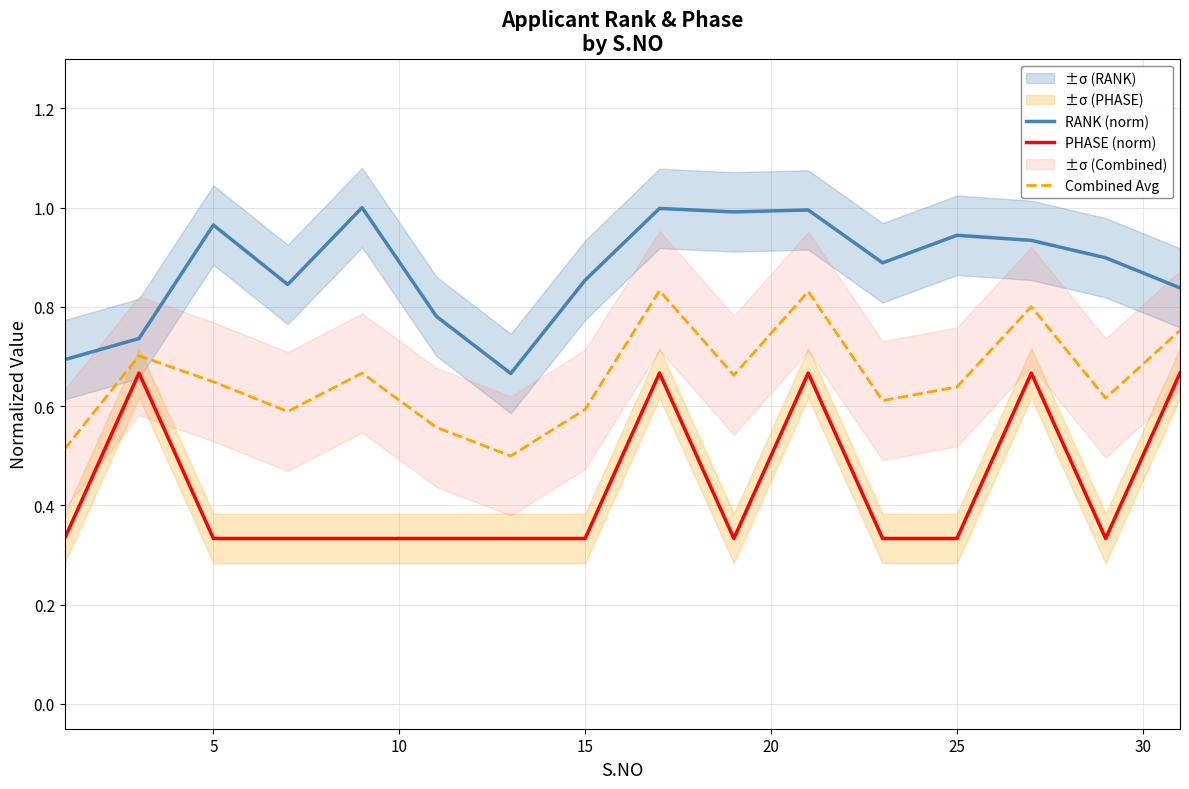

How many lines are shown in the chart?

3